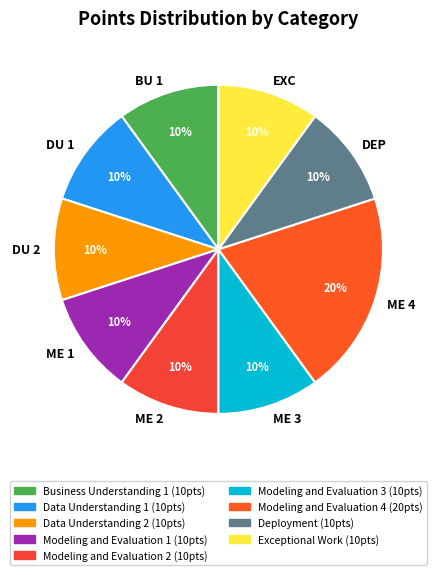

Which slice is the largest?

ME 4